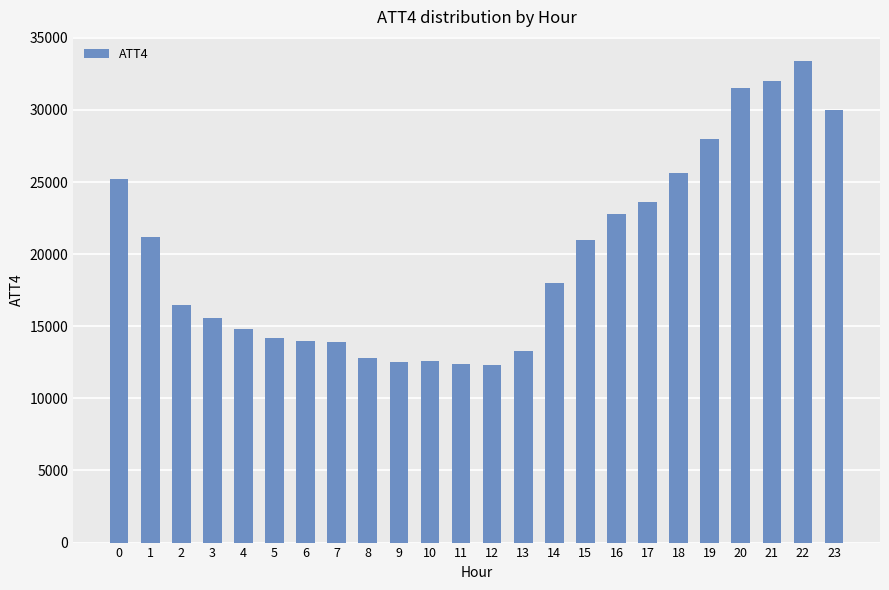

True or false: the data shows 25200 at 0.

True